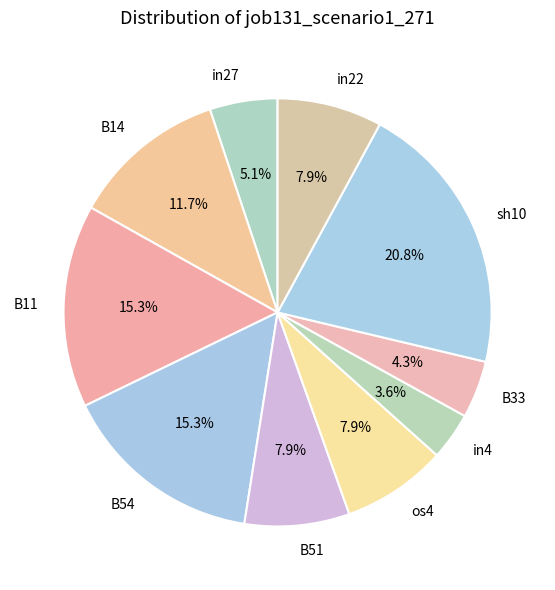

What is the largest slice in the pie chart?

sh10